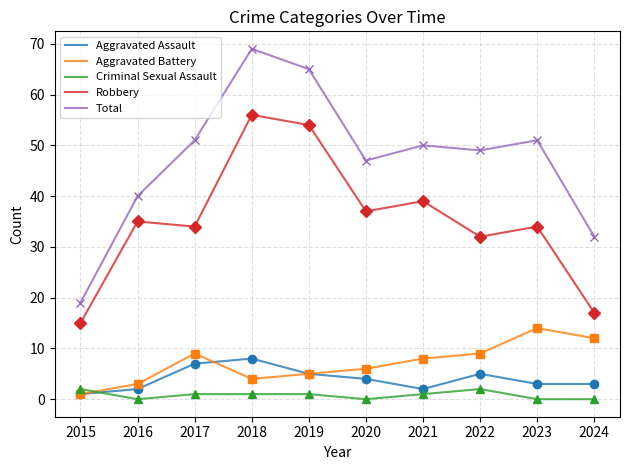

Reading left to right, extract all data points from this chart.

Aggravated Assault: 1	2	7	8	5	4	2	5	3	3
Aggravated Battery: 1	3	9	4	5	6	8	9	14	12
Criminal Sexual Assault: 2	0	1	1	1	0	1	2	0	0
Robbery: 15	35	34	56	54	37	39	32	34	17
Total: 19	40	51	69	65	47	50	49	51	32